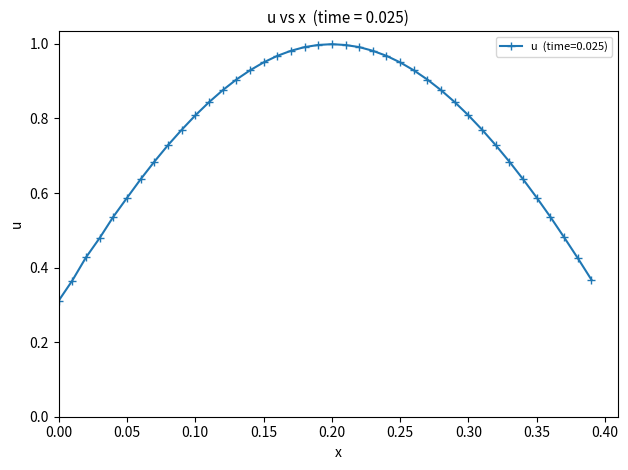

At which category does the chart reach its peak across all series?

0.2